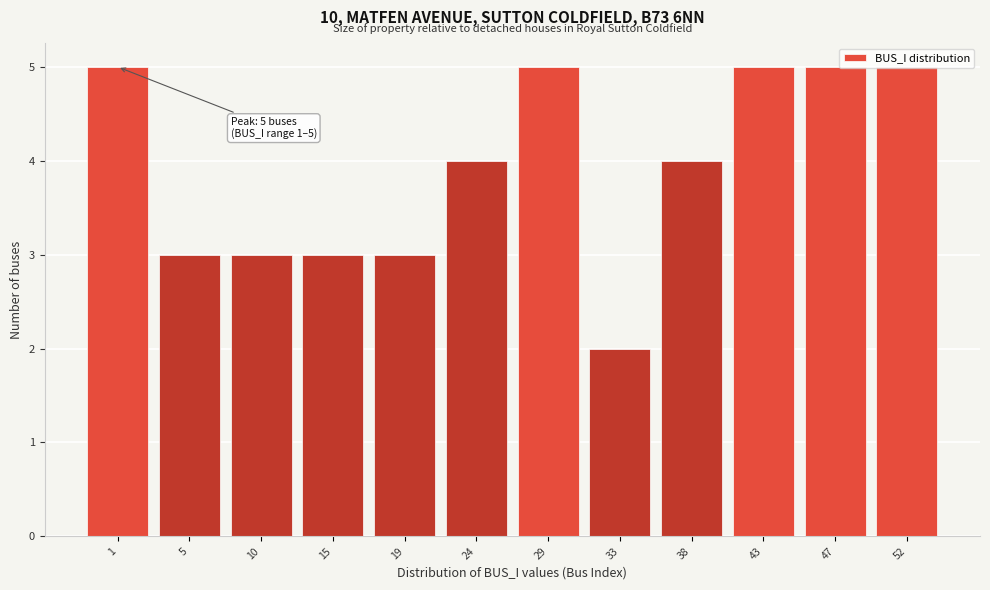

What is the greatest value displayed?

5